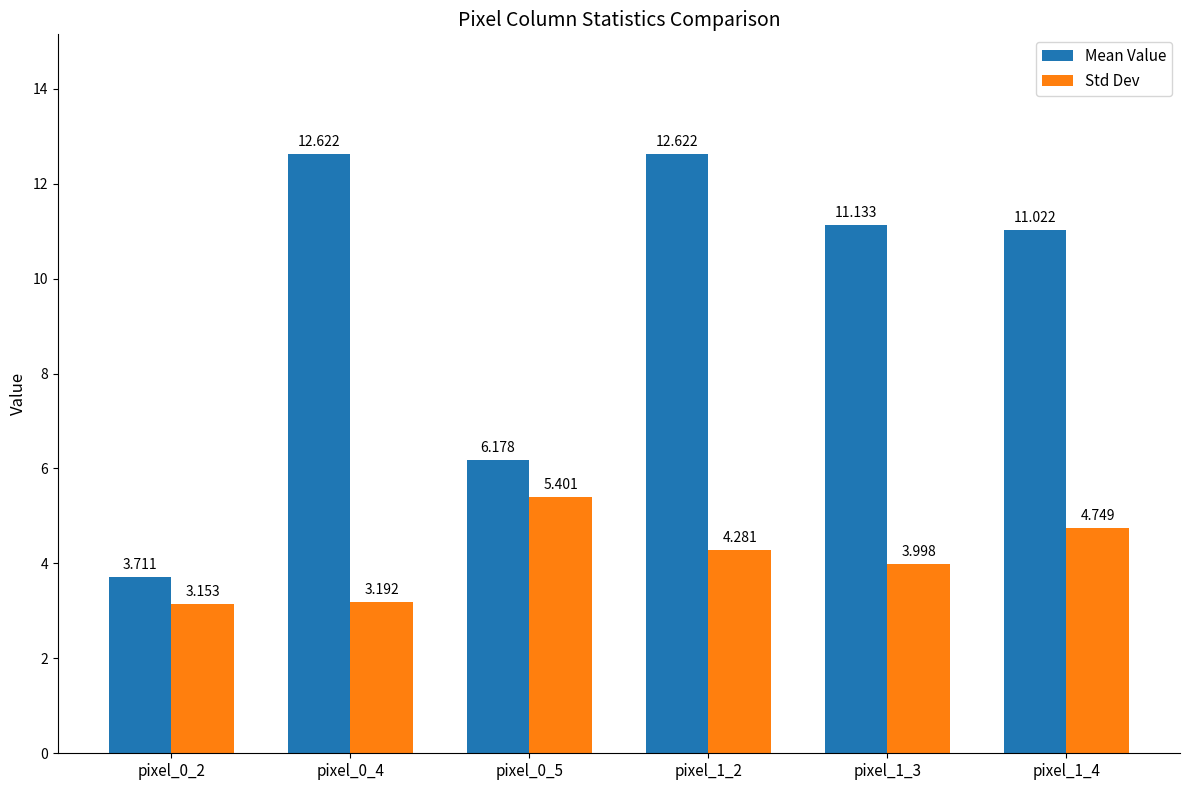

What is the greatest value displayed?

12.6